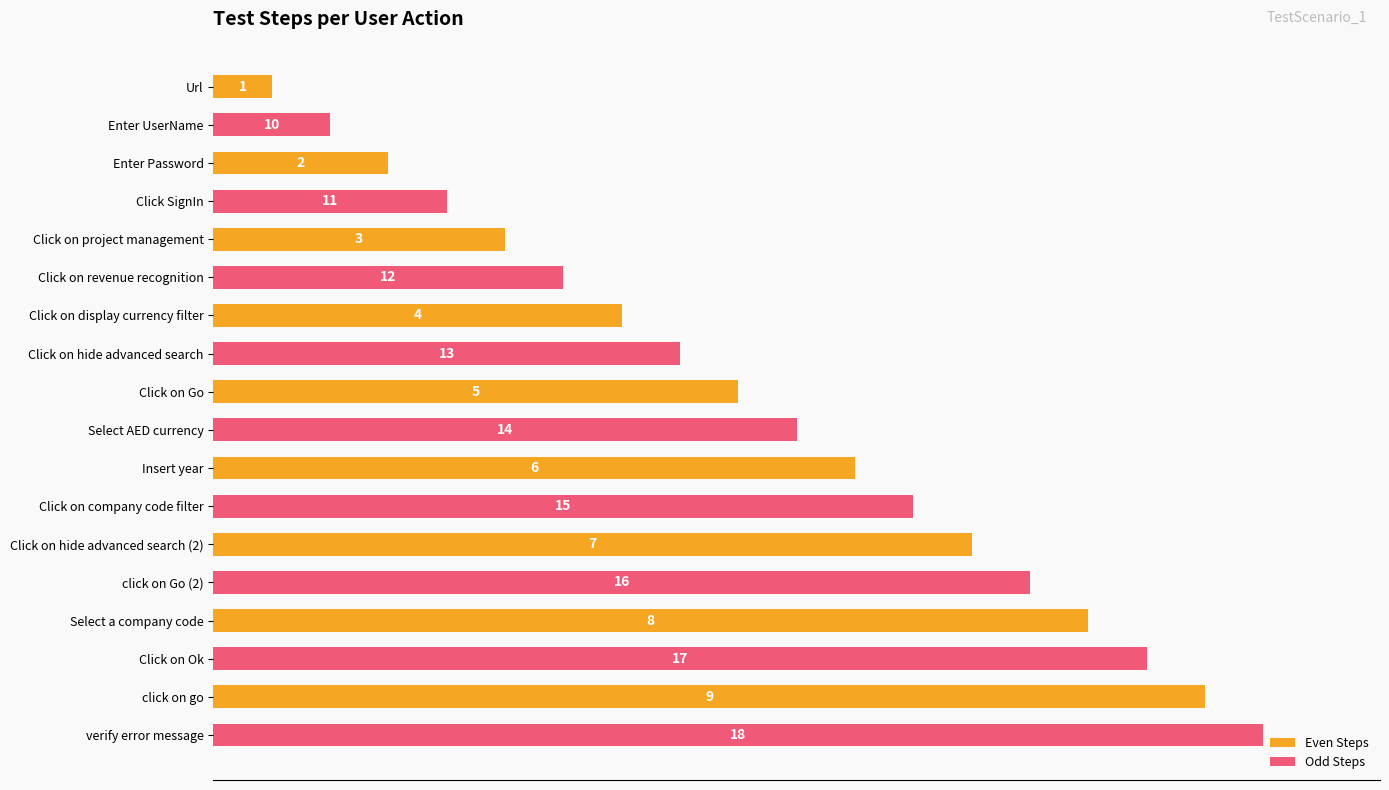

How many series are shown in this chart?

2